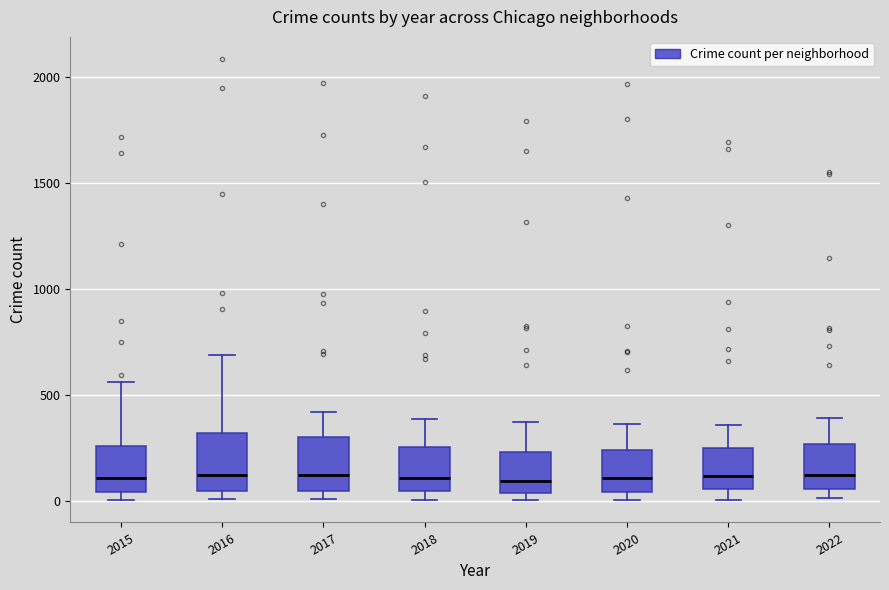

Reading left to right, read every box against the y-axis: the position of its median line, the range the box covers, and the ends of its whiskers. The values are not printed on the chart, so give them approximately, as read against the axis.

2015: median 100, box 50 to 250, whiskers 0 to 550
2016: median 150, box 50 to 300, whiskers 0 to 700
2017: median 100, box 50 to 300, whiskers 0 to 400
2018: median 100, box 50 to 250, whiskers 0 to 400
2019: median 100, box 50 to 250, whiskers 0 to 400
2020: median 100, box 50 to 250, whiskers 0 to 350
2021: median 100, box 50 to 250, whiskers 0 to 350
2022: median 150, box 50 to 250, whiskers 0 to 400